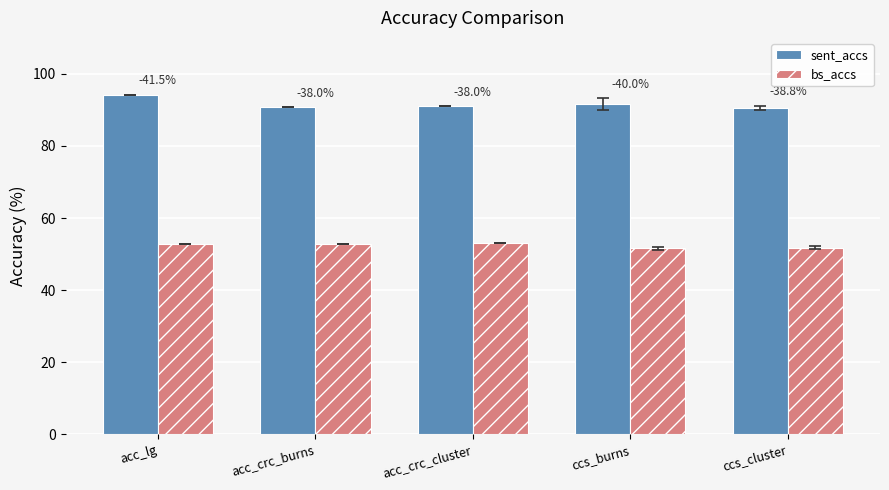

Which series has the widest spread of values?

sent_accs